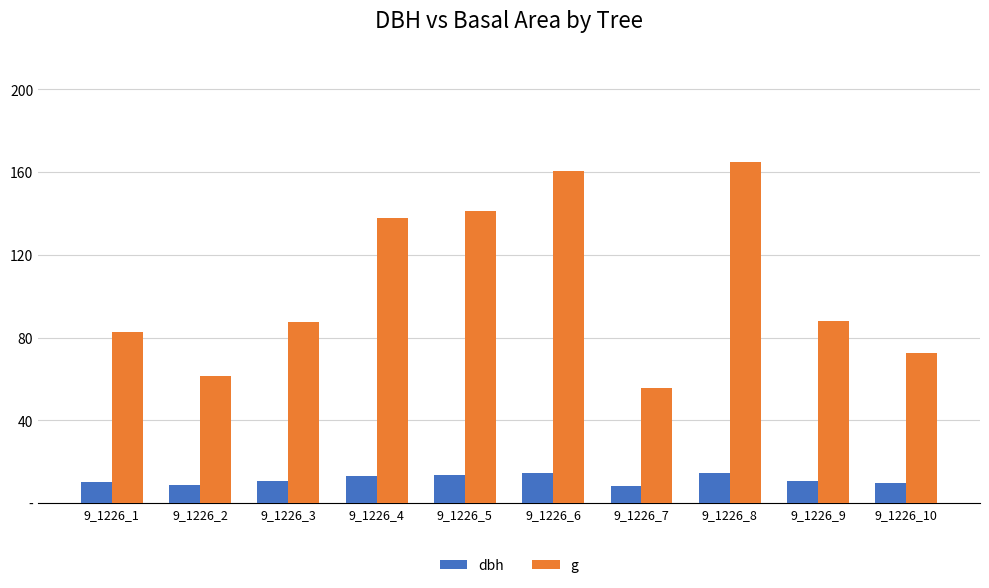

What is the spread (max minus min) of values at 9_1226_9?

77.7